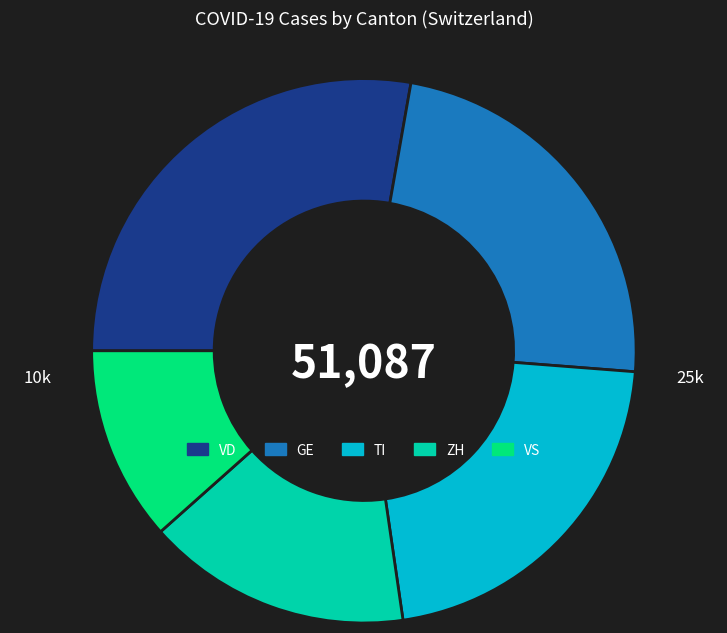

Which category has the smallest portion of the pie?

VS